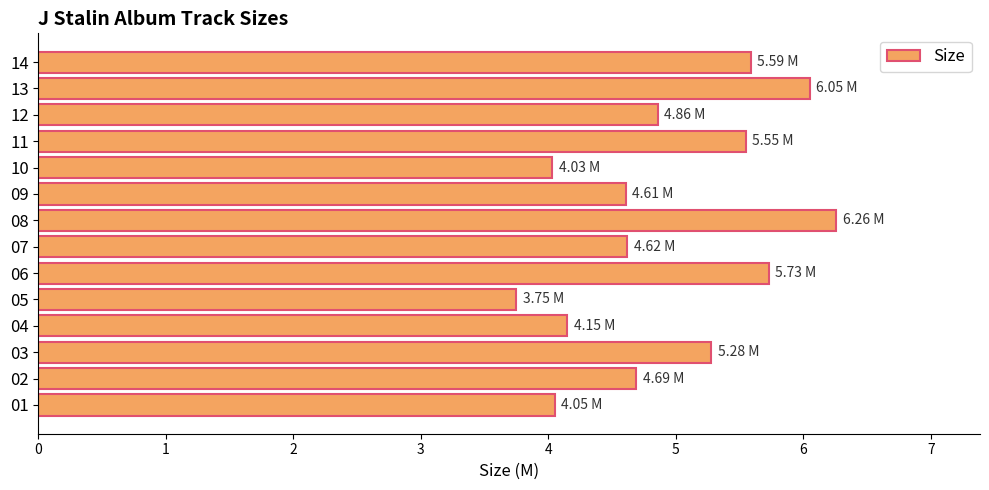

Where is the data nearest to the value 5?

12